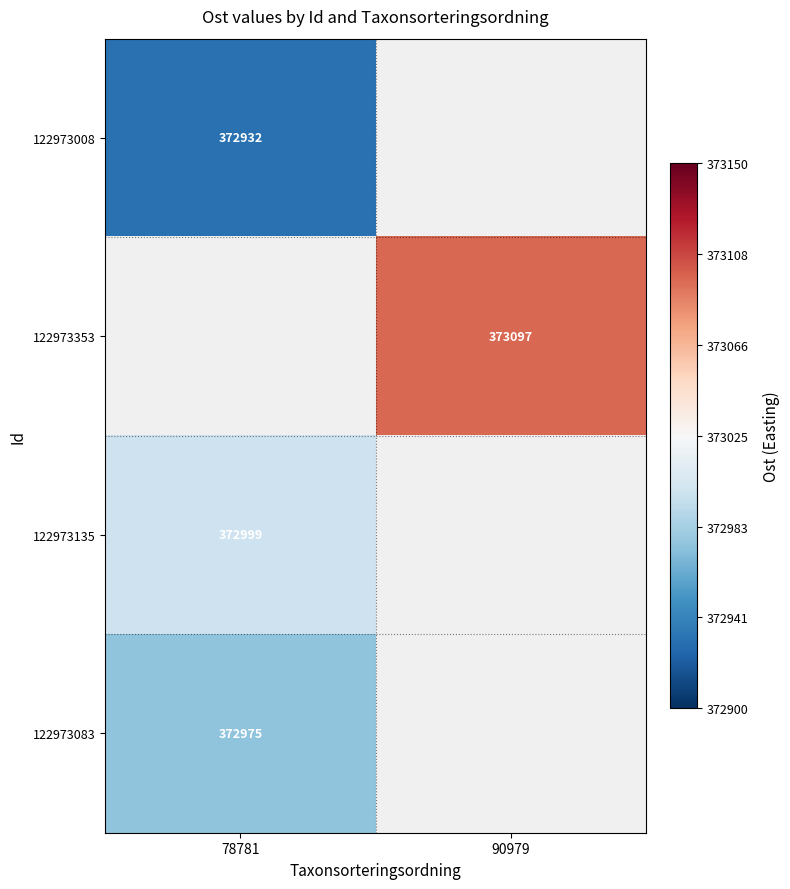

Is it true that 122973353 equals 373097 at 90979?

True